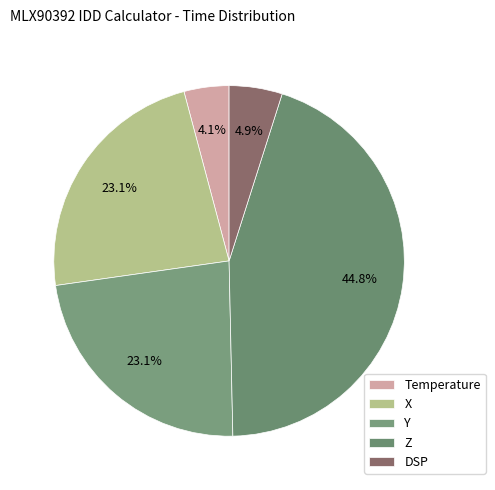

Combined, what portion of the pie is Z and DSP?

49.7%